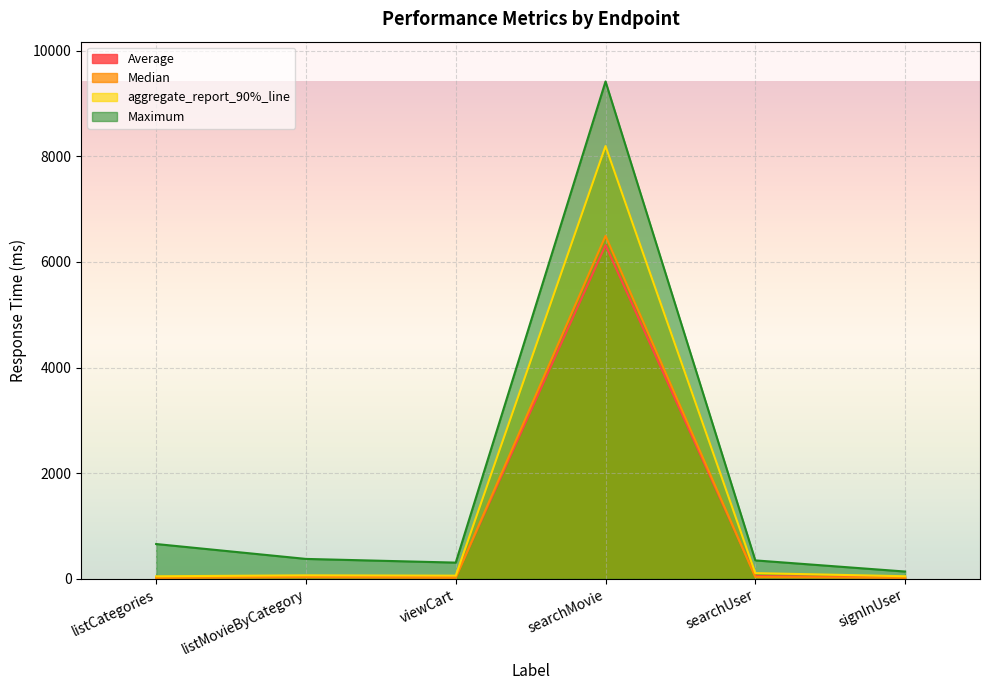

What position from the right is searchMovie?

3